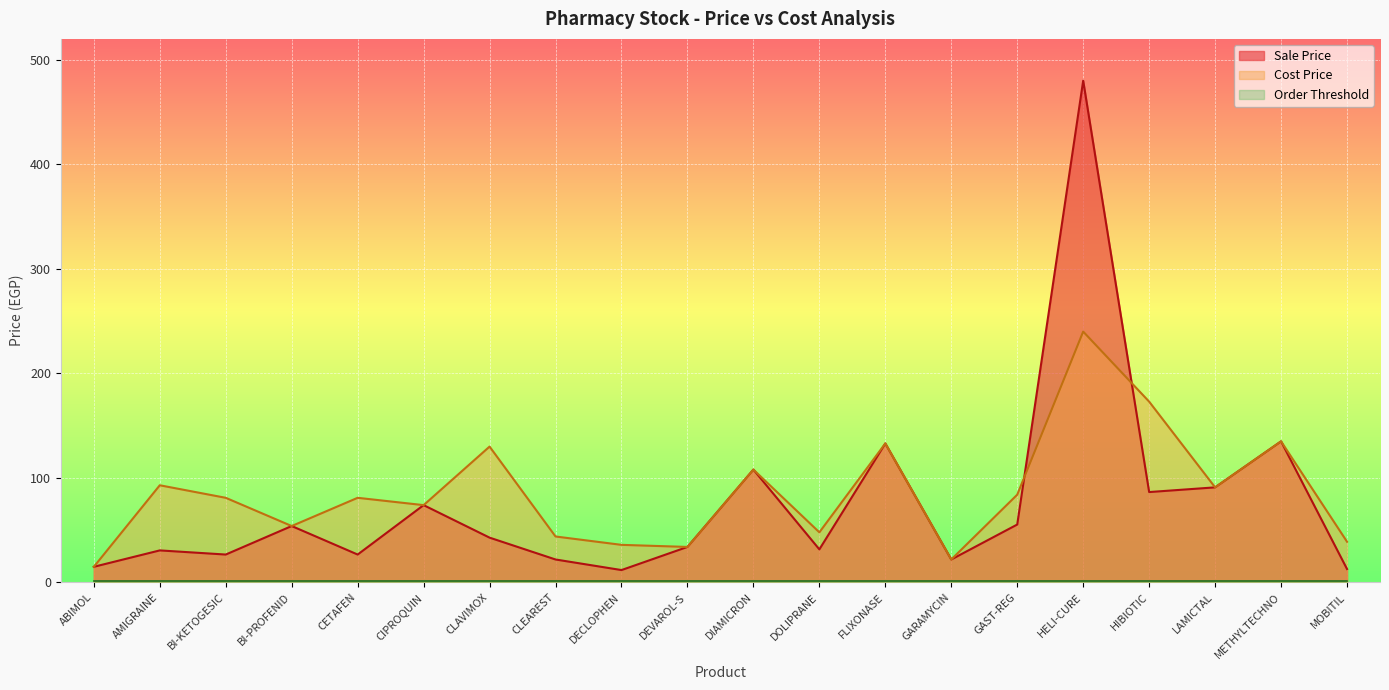

What is the average value of the Cost Price series?

85.8